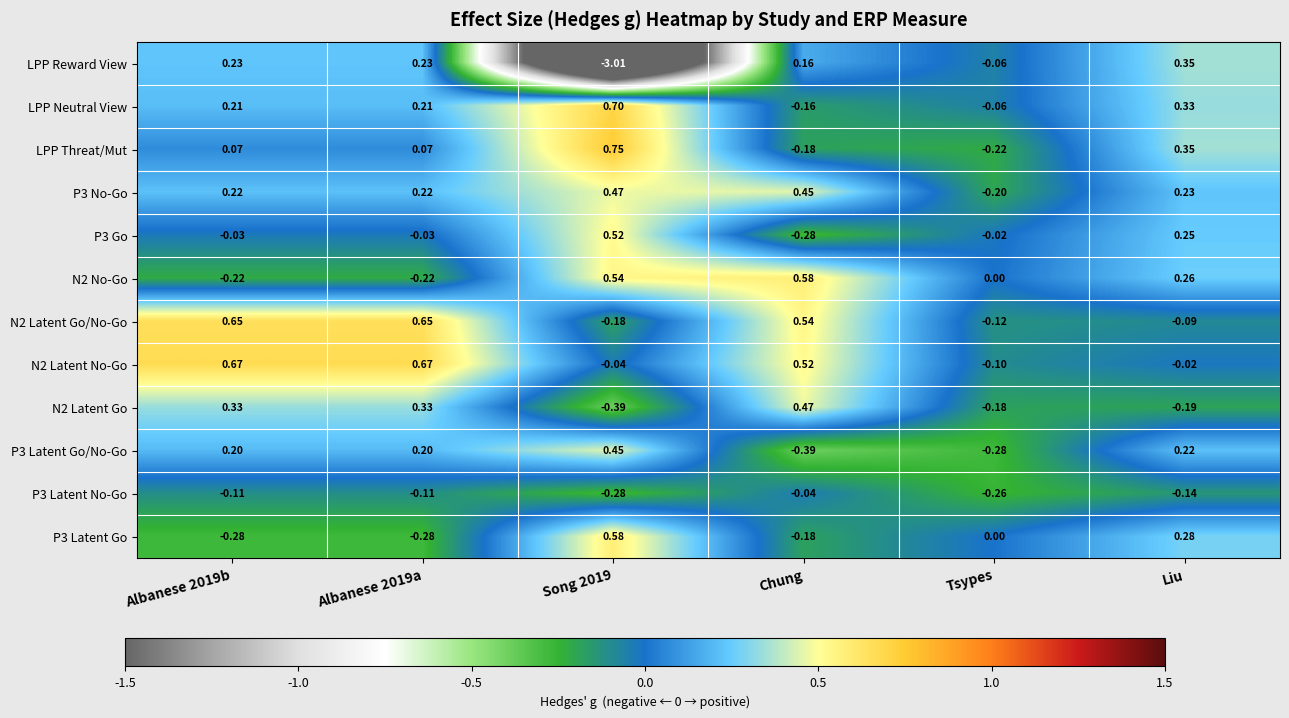

What is the total value across all series at Tsypes?

-1.5